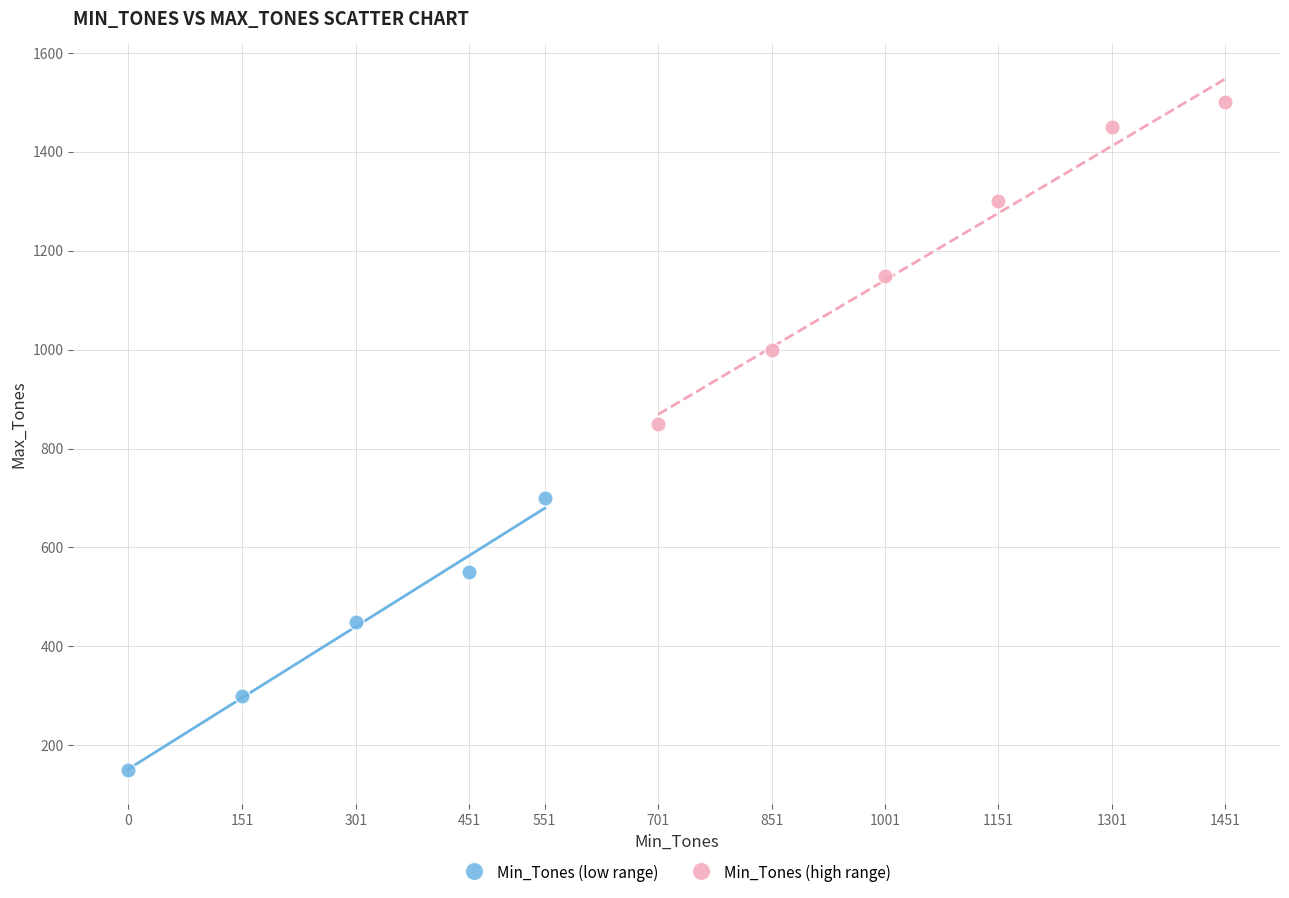

Which series reaches the minimum Y coordinate?

Min_Tones (low range)